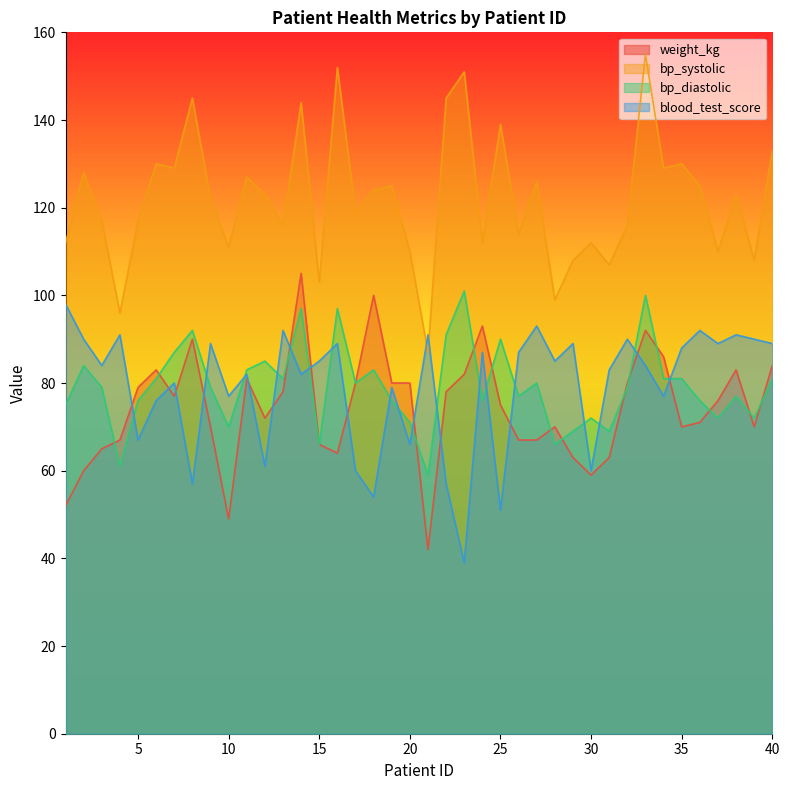

How many lines are shown in the chart?

4